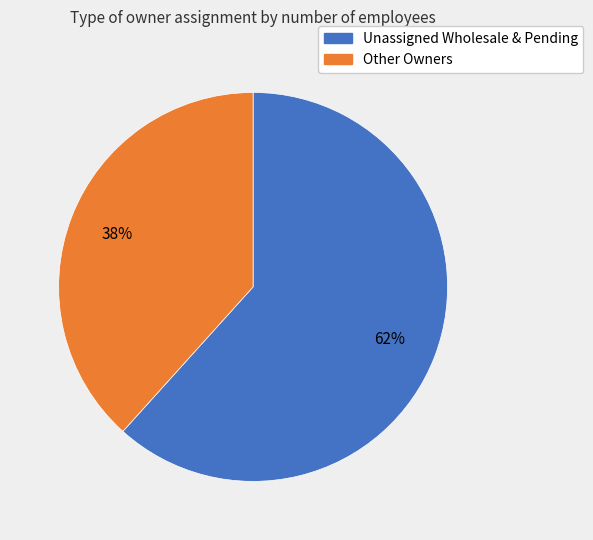

To the nearest percent, what is the average slice percentage?

50%